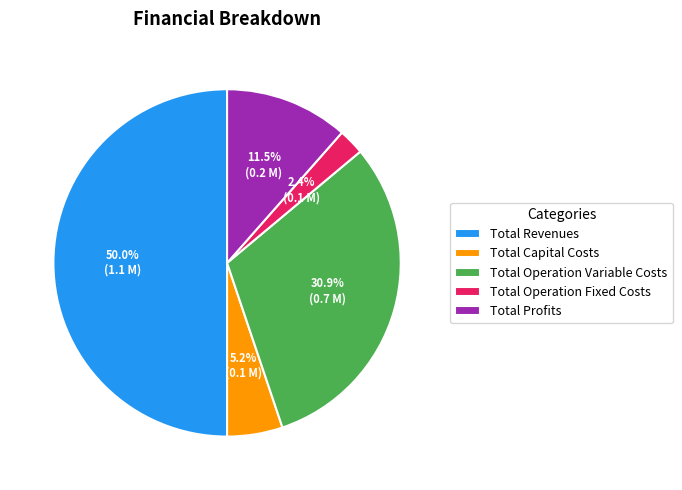

Which slice is the largest?

Total Revenues